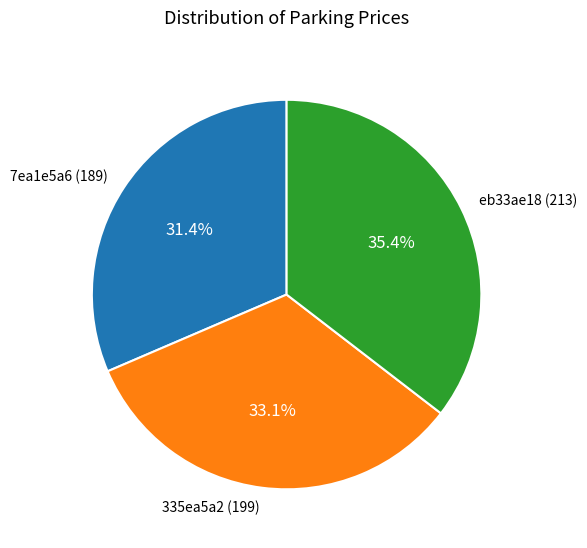

Rank the categories by value from highest to lowest.

eb33ae18 (213), 335ea5a2 (199), 7ea1e5a6 (189)